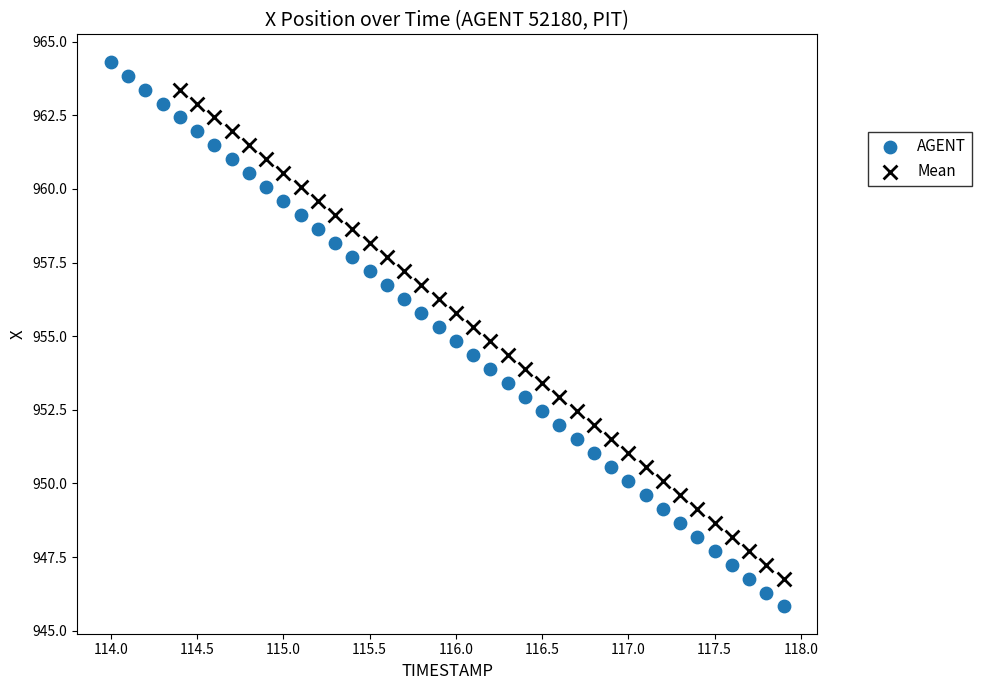

Which series reaches the maximum Y coordinate?

AGENT